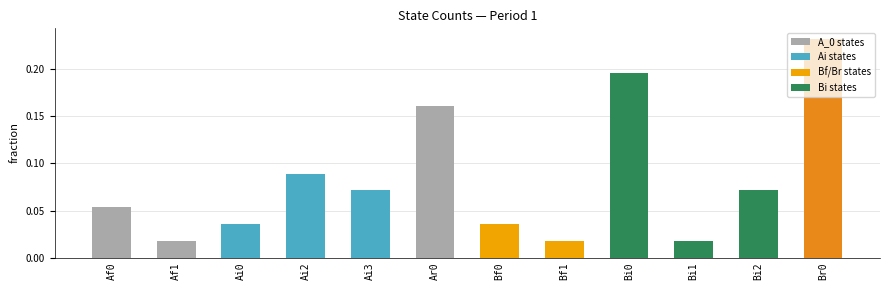

The value at Bi2 is 0.0. True or false?

False